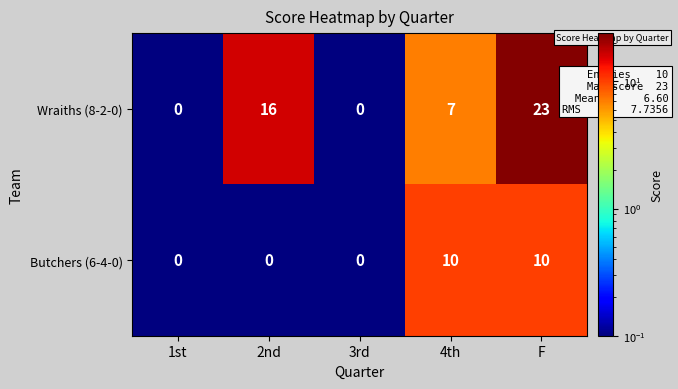

What is the sum of the Butchers (6-4-0) values at 3rd and 4th?

10